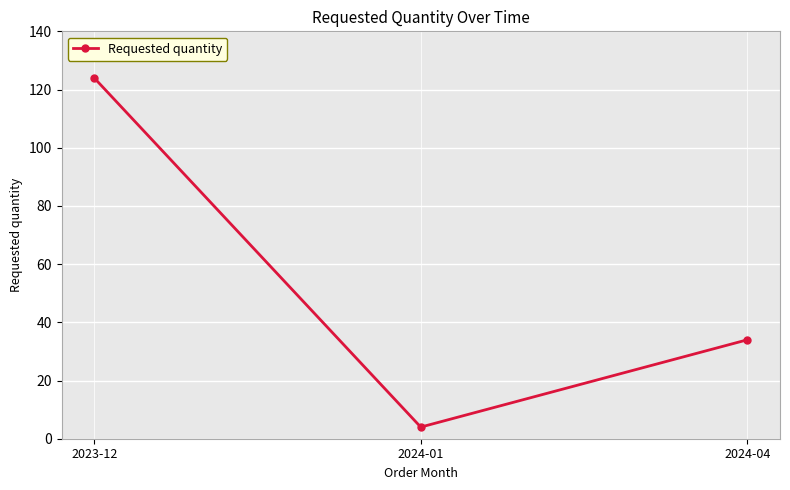

Approximately how many times larger is the value at 2024-01 compared to 2024-04?

0.1